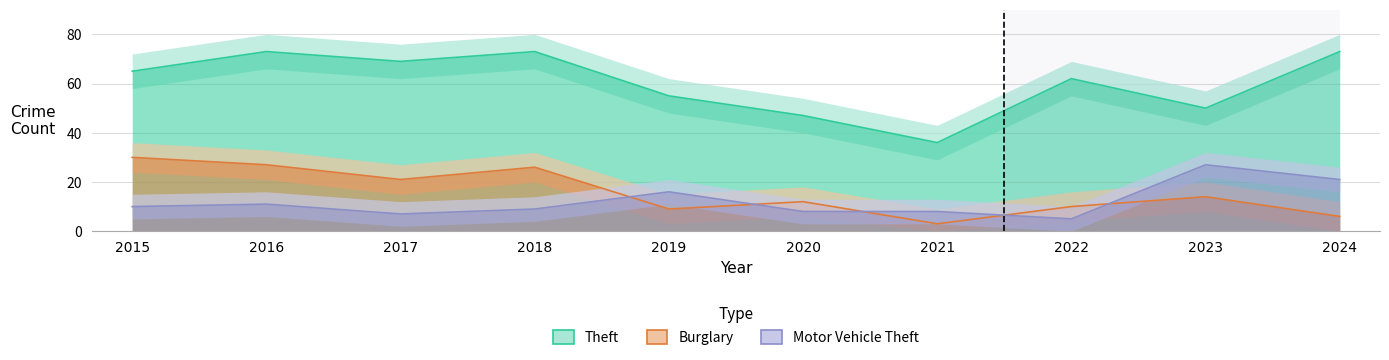

Is it true that Motor Vehicle Theft equals 4 at 2024?

False